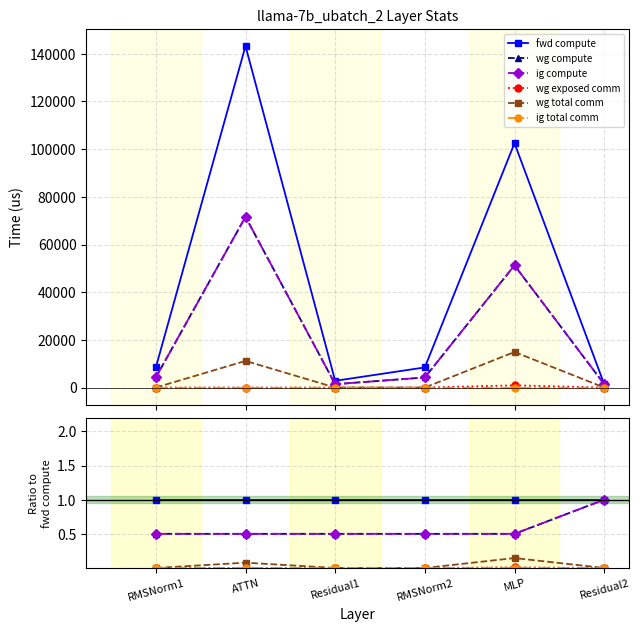

True or false: ig total comm and wg exposed comm cross at least once.

False